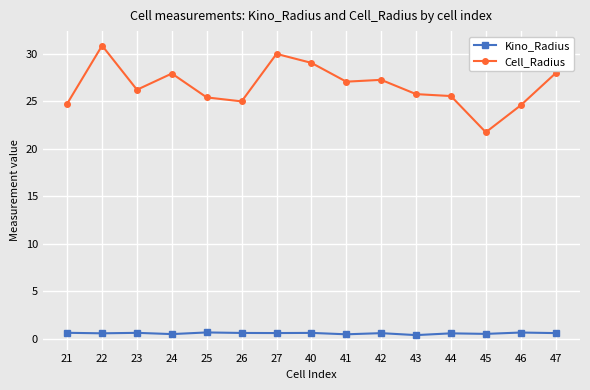

List the series in order of their overall mean, highest first.

Cell_Radius, Kino_Radius